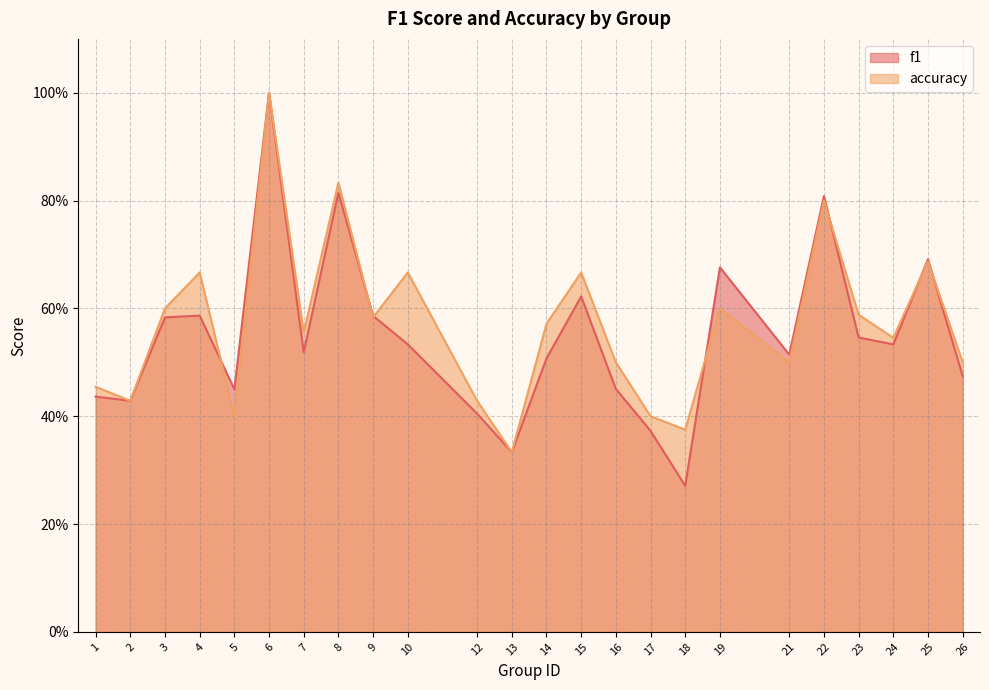

True or false: accuracy has a value of 0.2 at 10.

False